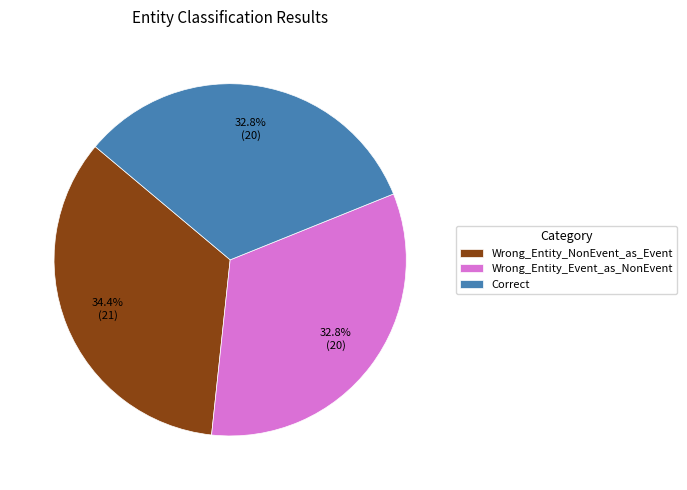

Approximately how many times larger is the value at Correct compared to Wrong_Entity_Event_as_NonEvent?

1.0